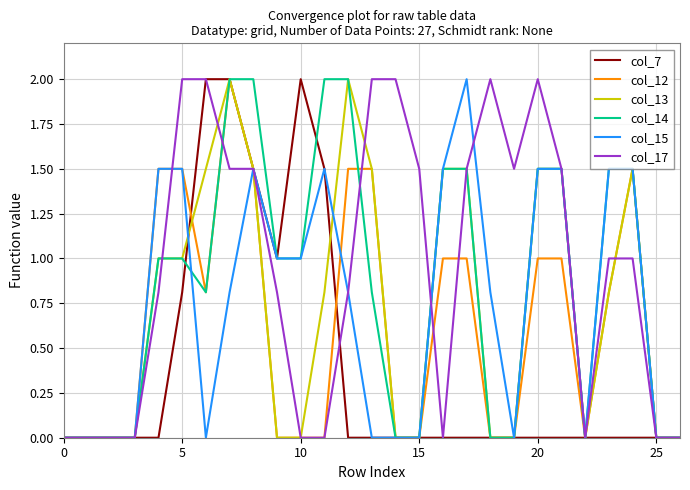

What is the greatest value displayed?

2.0